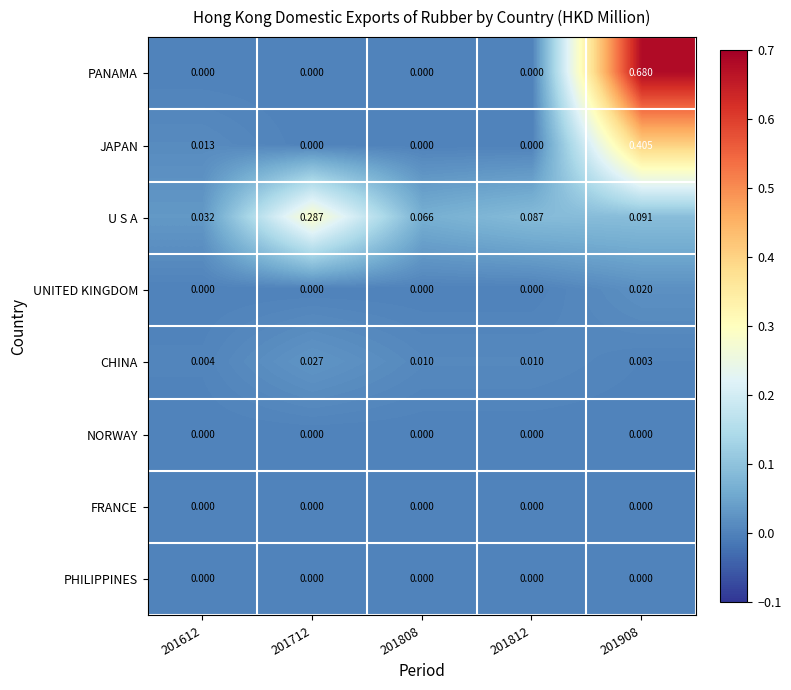

Count the number of data series in this chart.

8